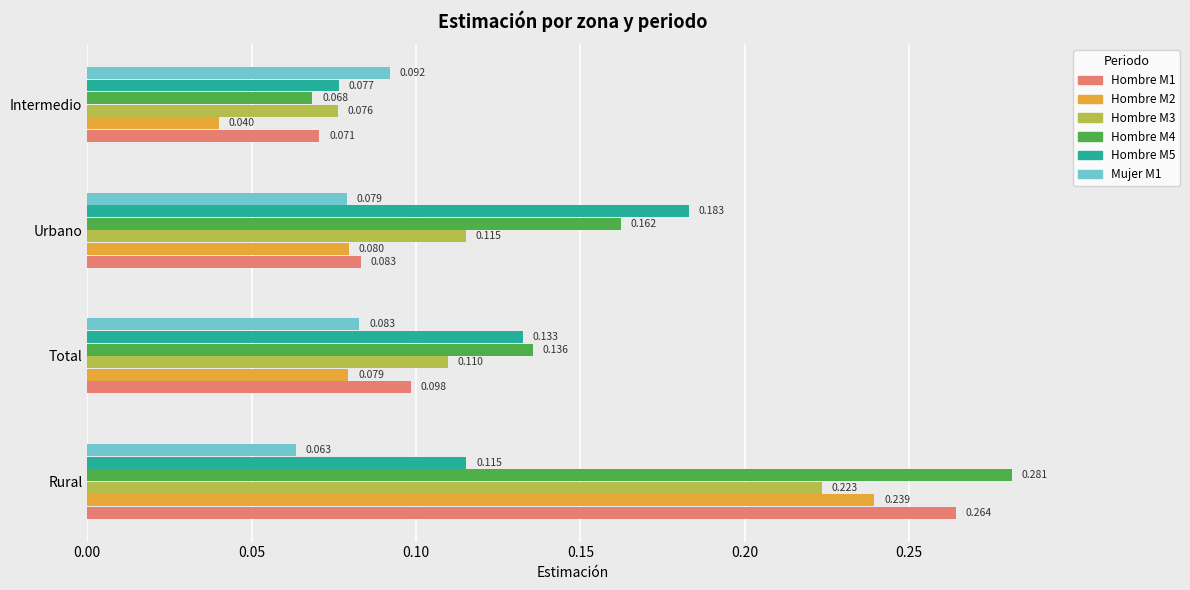

How many Mujer M1 values are between 0 and 1?

4